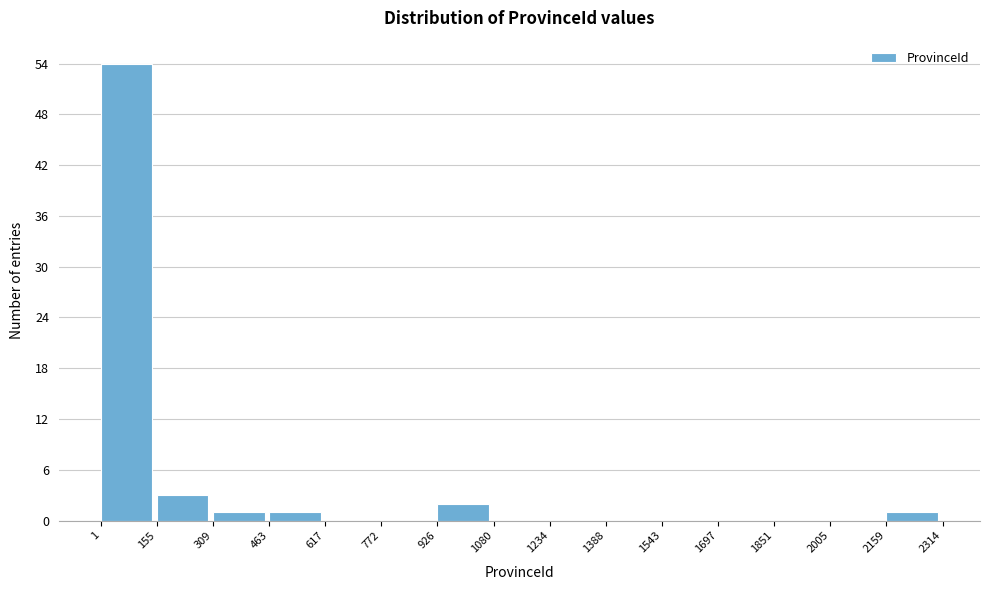

Reading left to right, transcribe this chart: for each bar, give the range it covers on the x-axis and its height. The values are not printed on the chart, so give them approximately, as read against the axis.

1 to 155: 54
155 to 309: 3
309 to 463: 1
463 to 617: 1
617 to 772: 0
772 to 926: 0
926 to 1080: 2
1080 to 1234: 0
1234 to 1388: 0
1388 to 1543: 0
1543 to 1697: 0
1697 to 1851: 0
1851 to 2005: 0
2005 to 2159: 0
2159 to 2314: 1